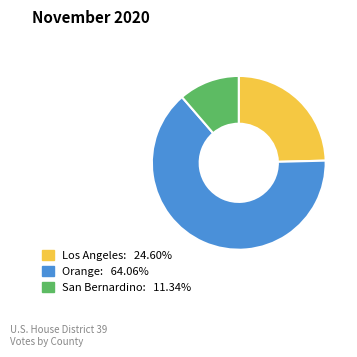

Which has a higher value, San Bernardino or Los Angeles?

Los Angeles